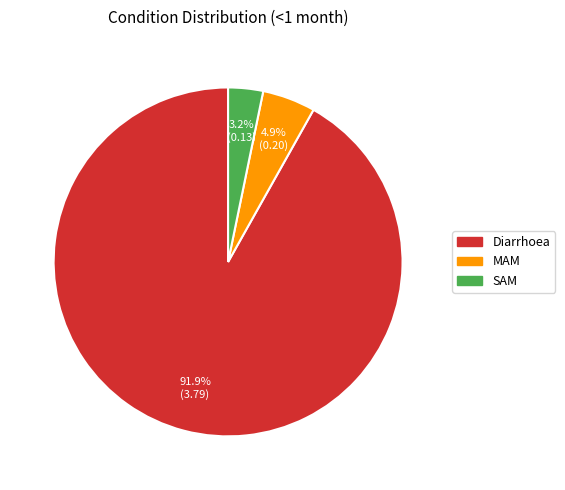

Which category has the biggest portion of the pie?

Diarrhoea